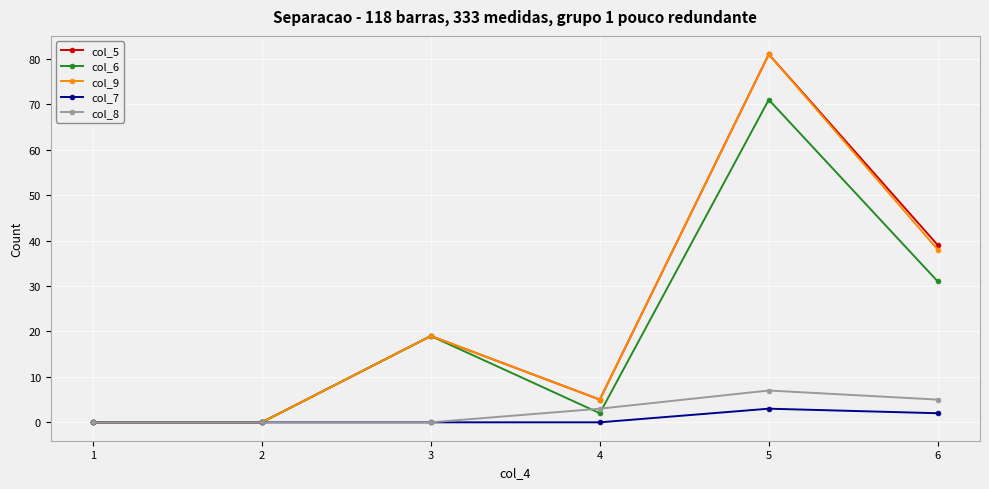

True or false: col_8 has a value of 0 at 1.

True